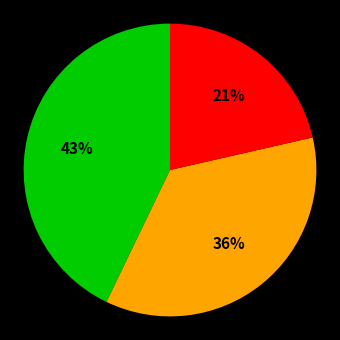

Does any single category account for the majority?

No